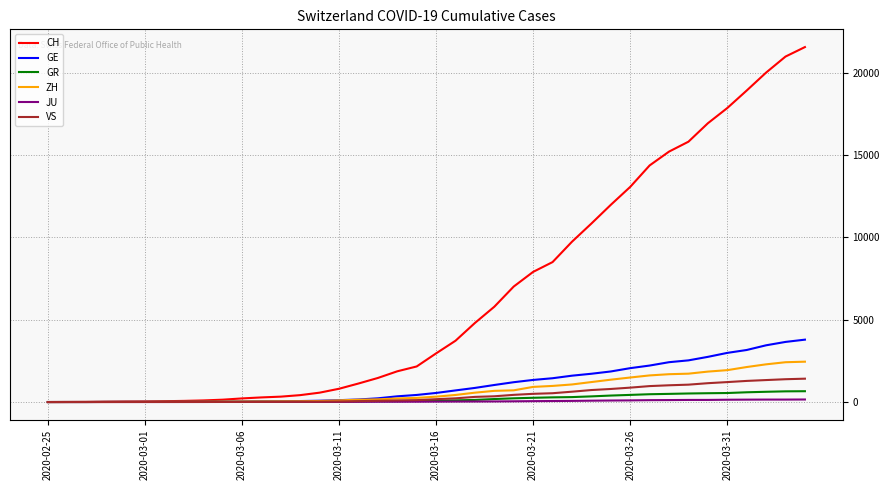

What is the maximum value for GR?

657